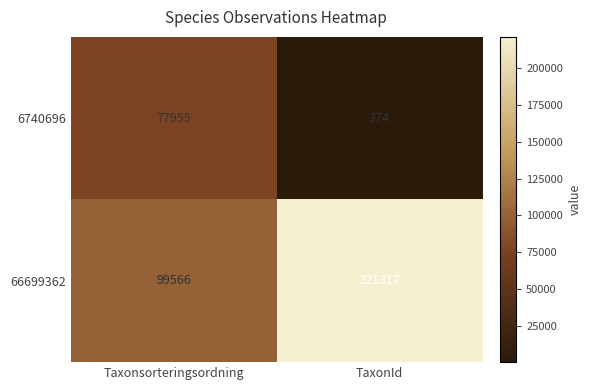

Is it true that 66699362 equals 99566 at Taxonsorteringsordning?

True